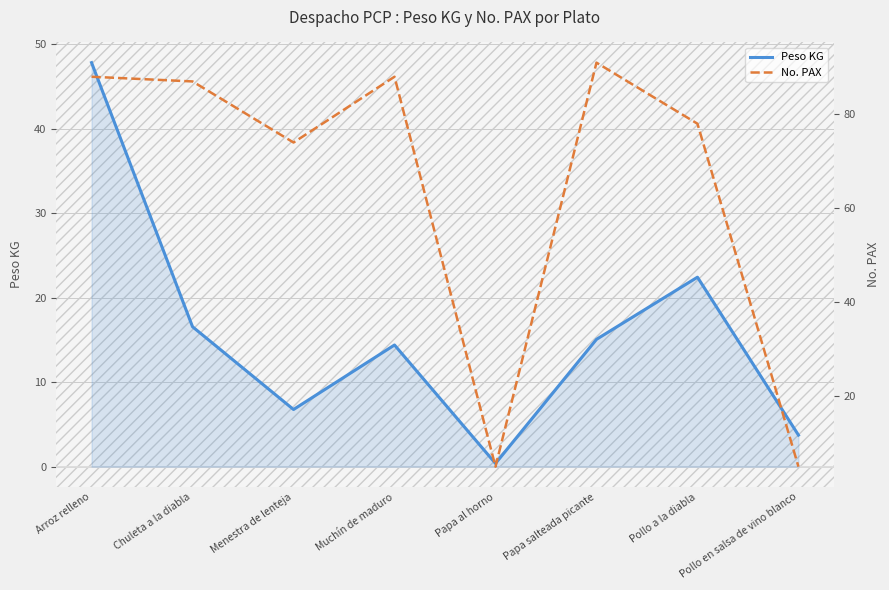

Rank the categories by Peso KG value from lowest to highest.

Papa al horno, Pollo en salsa de vino blanco, Menestra de lenteja, Muchín de maduro, Papa salteada picante, Chuleta a la diabla, Pollo a la diabla, Arroz relleno